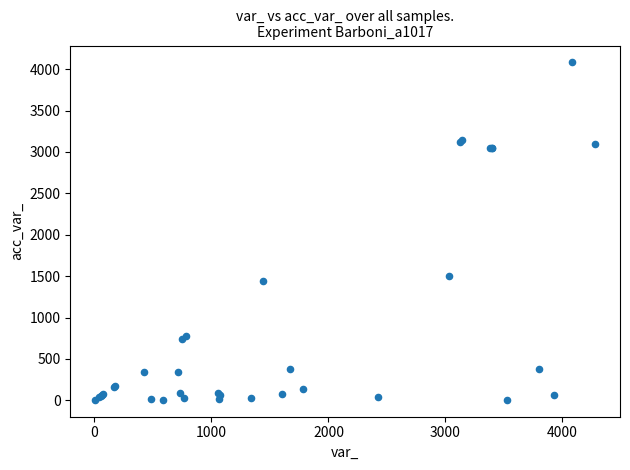

What Y value in the scatter plot is closest to 2044?

1505